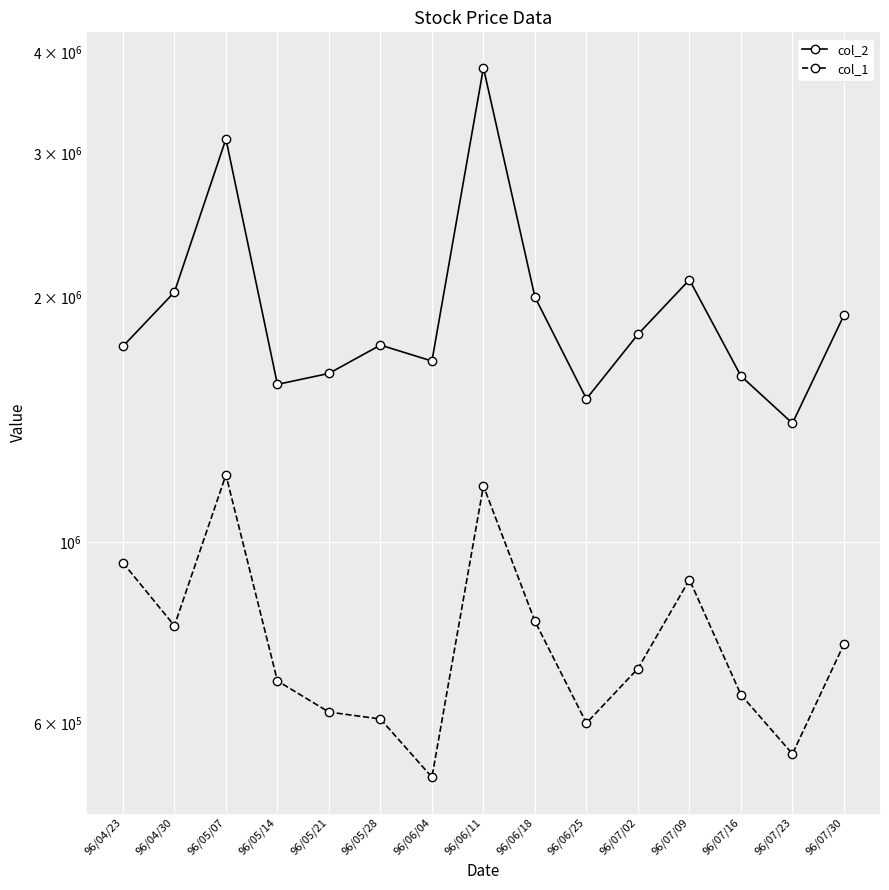

What position from the left is 96/04/23?

1